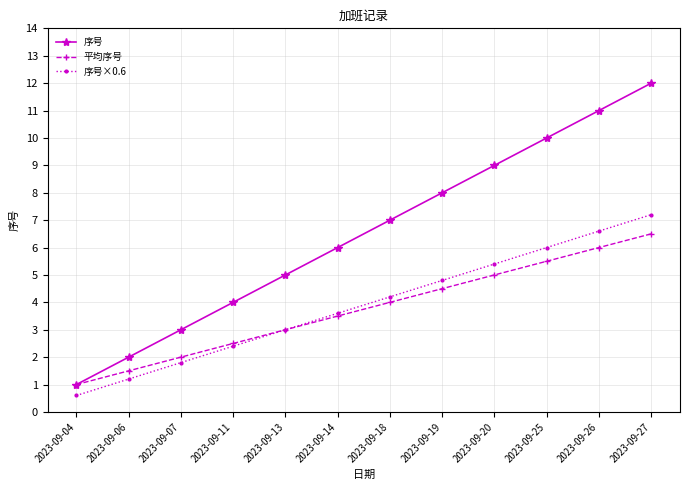

True or false: 序号 and 序号×0.6 intersect in this chart.

False